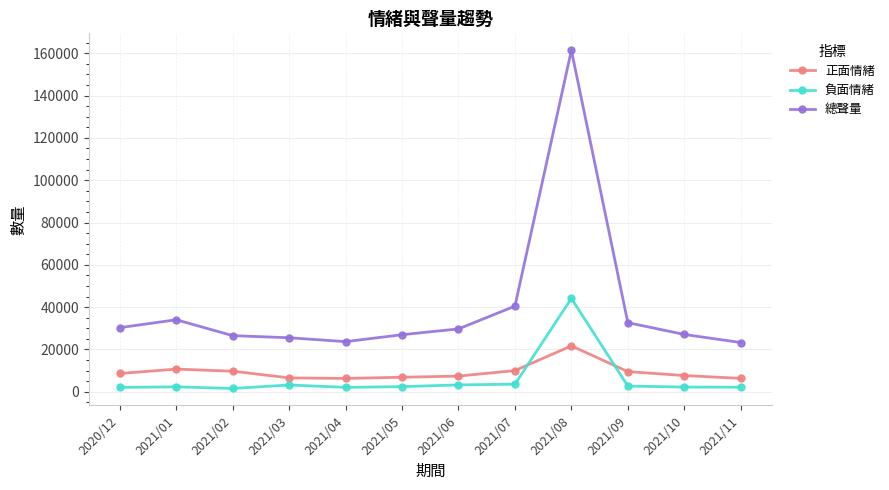

Is it true that 負面情緒 equals 2190 at 2021/11?

True